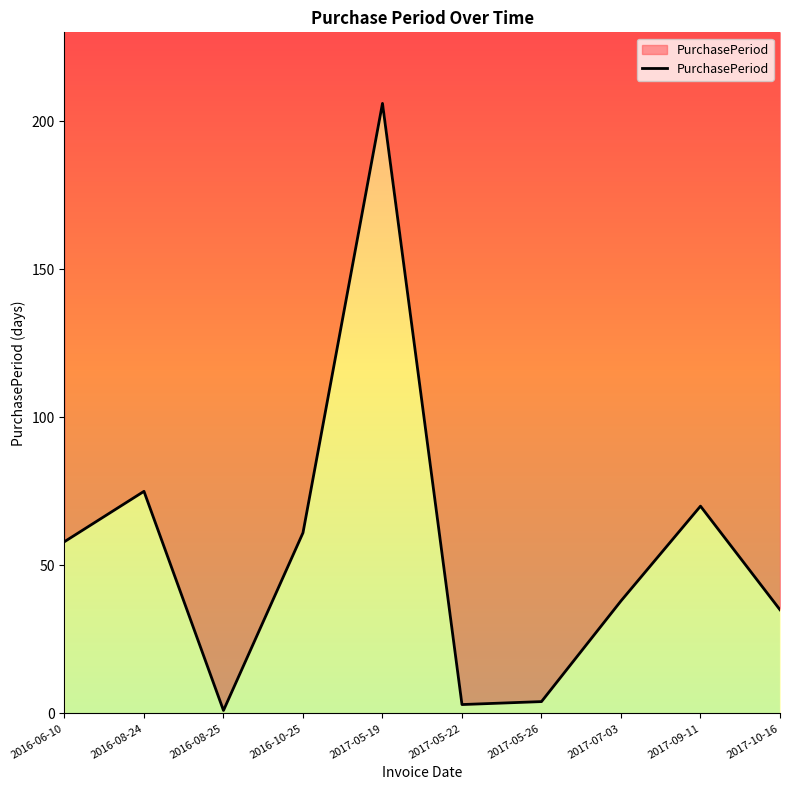

Reading left to right, transcribe all the data shown in this chart.

2016-06-10=58	2016-08-24=75	2016-08-25=1	2016-10-25=61	2017-05-19=206	2017-05-22=3	2017-05-26=4	2017-07-03=38	2017-09-11=70	2017-10-16=35